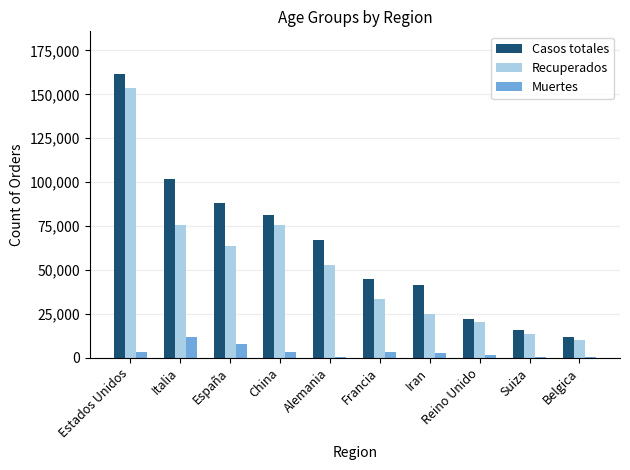

Are the bars grouped side by side (vs. stacked)?

Yes